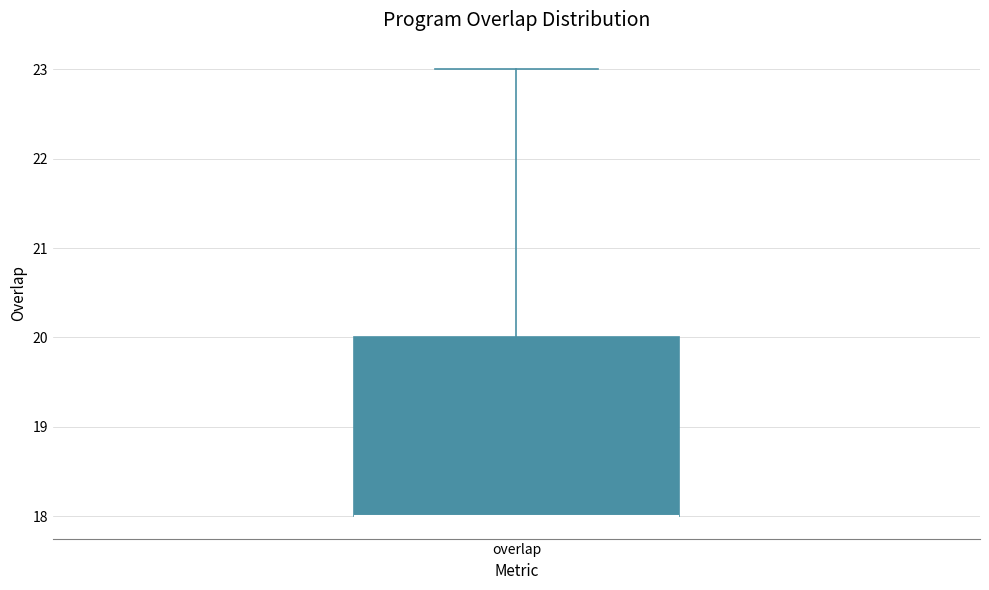

Where is the lower edge of the box for overlap on the y-axis? The values are not printed on the chart, so give them approximately, as read against the axis.

18